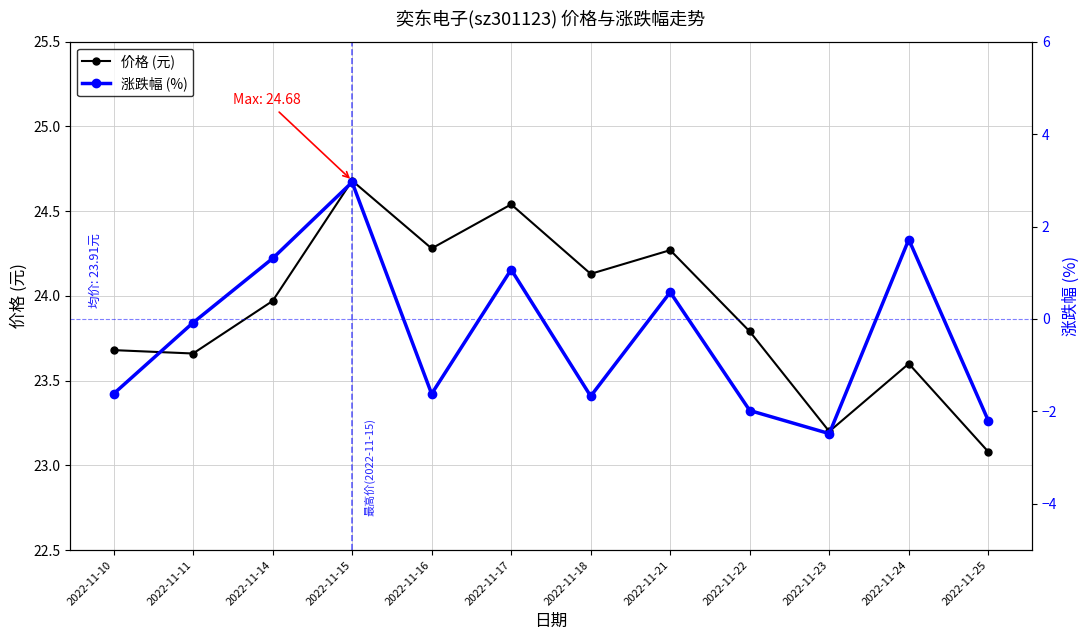

Which series has the largest range (max minus min)?

涨跌幅 (%)